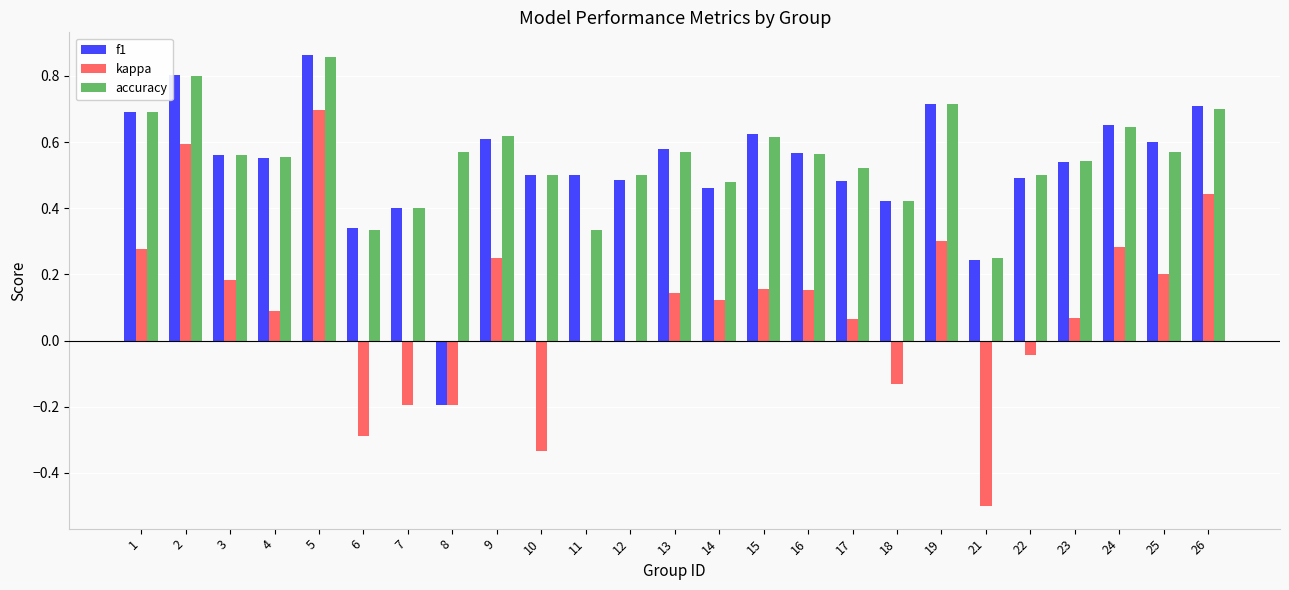

What are all the series names shown in the legend?

f1, kappa, accuracy